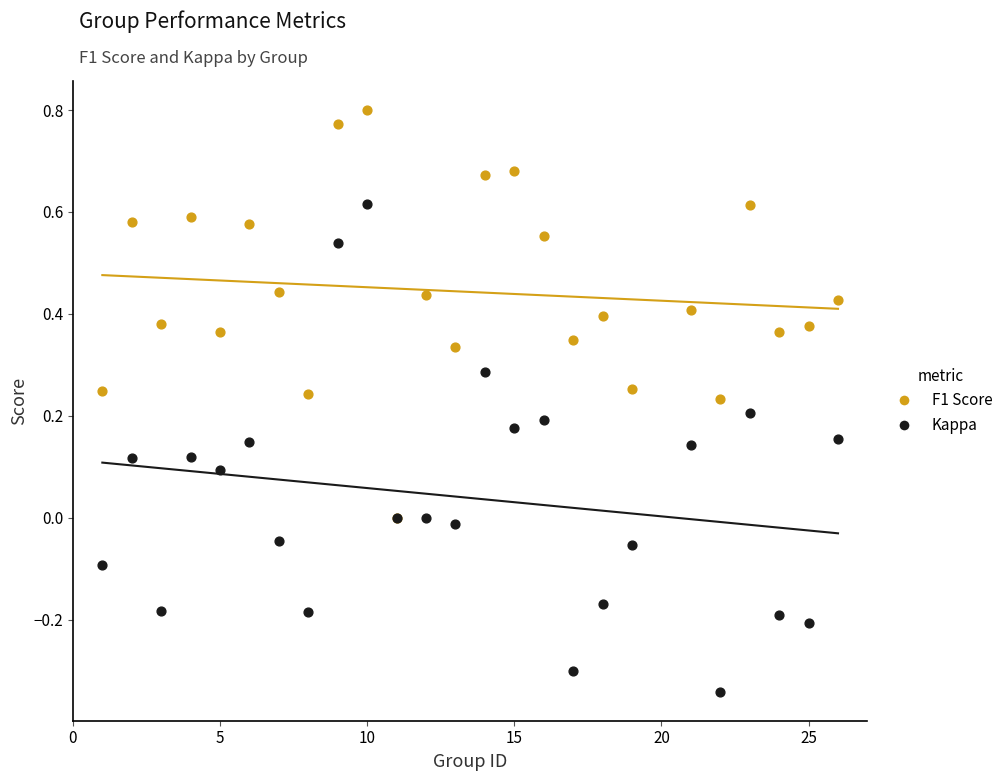

Which series contains the lowest Y value?

Kappa